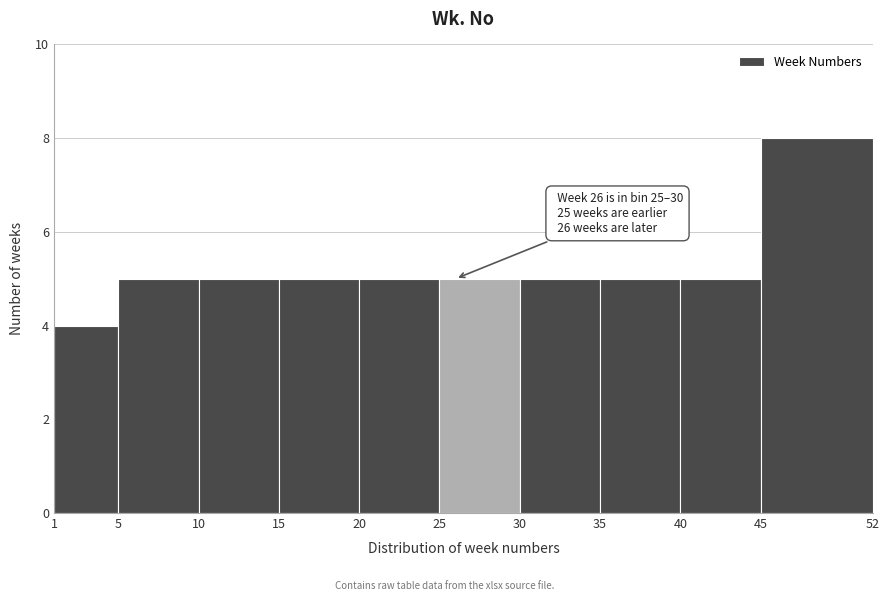

Which range on the x-axis has the tallest bar?

45 to 52